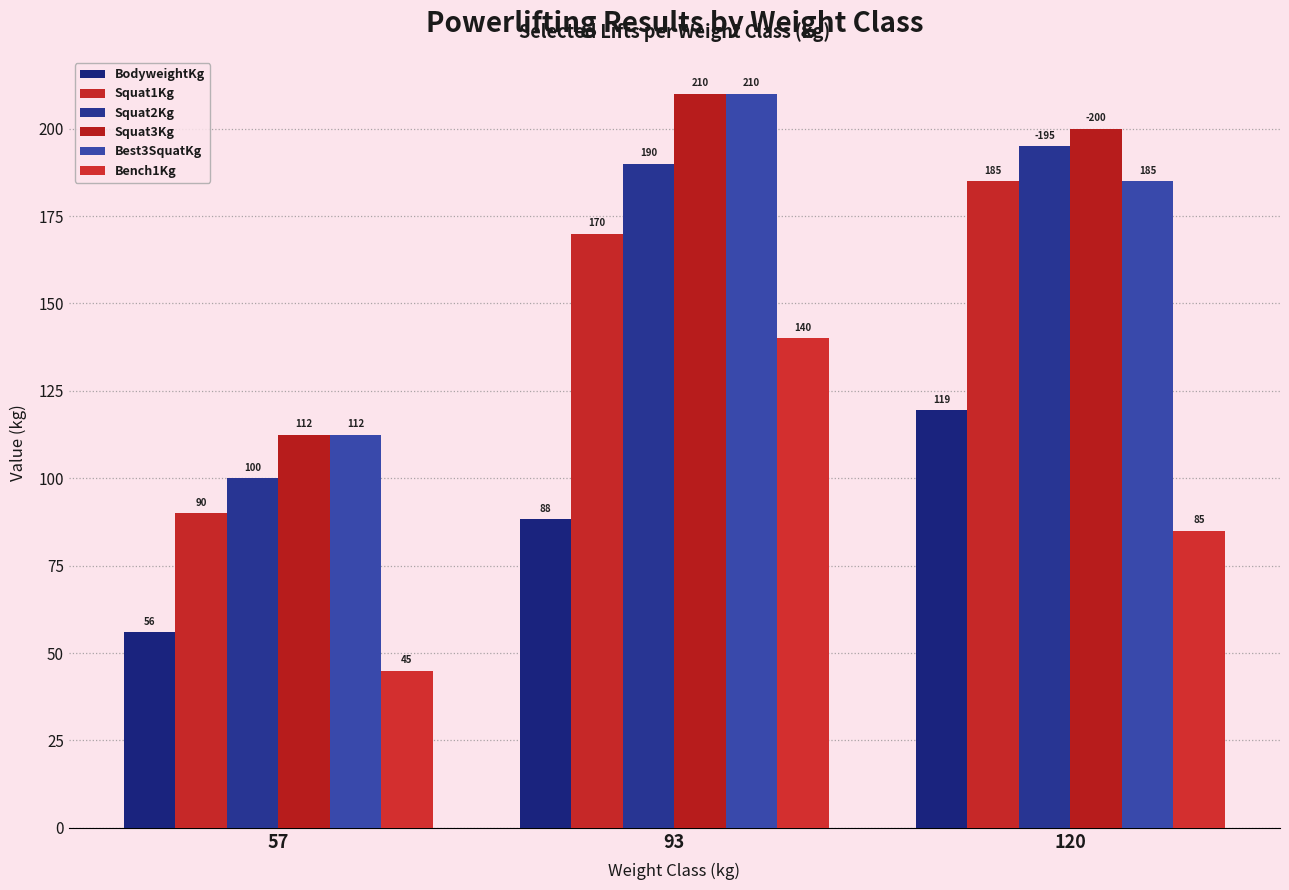

What is the difference between the Bench1Kg values at 120 and 57?

40.0